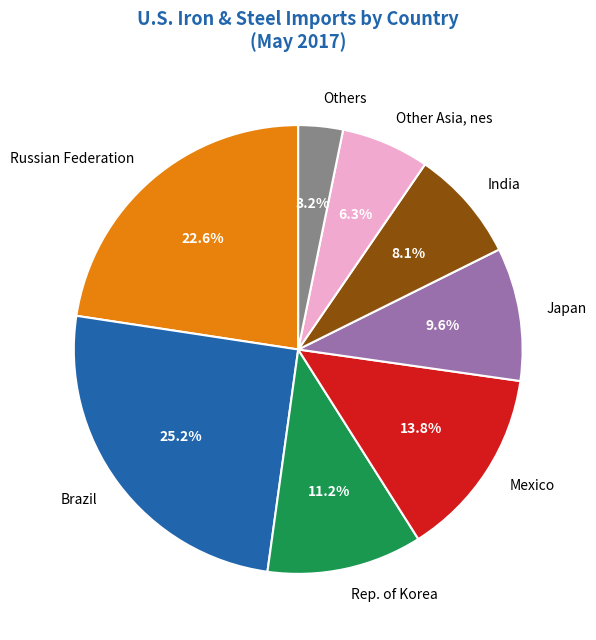

Which category has the biggest portion of the pie?

Brazil